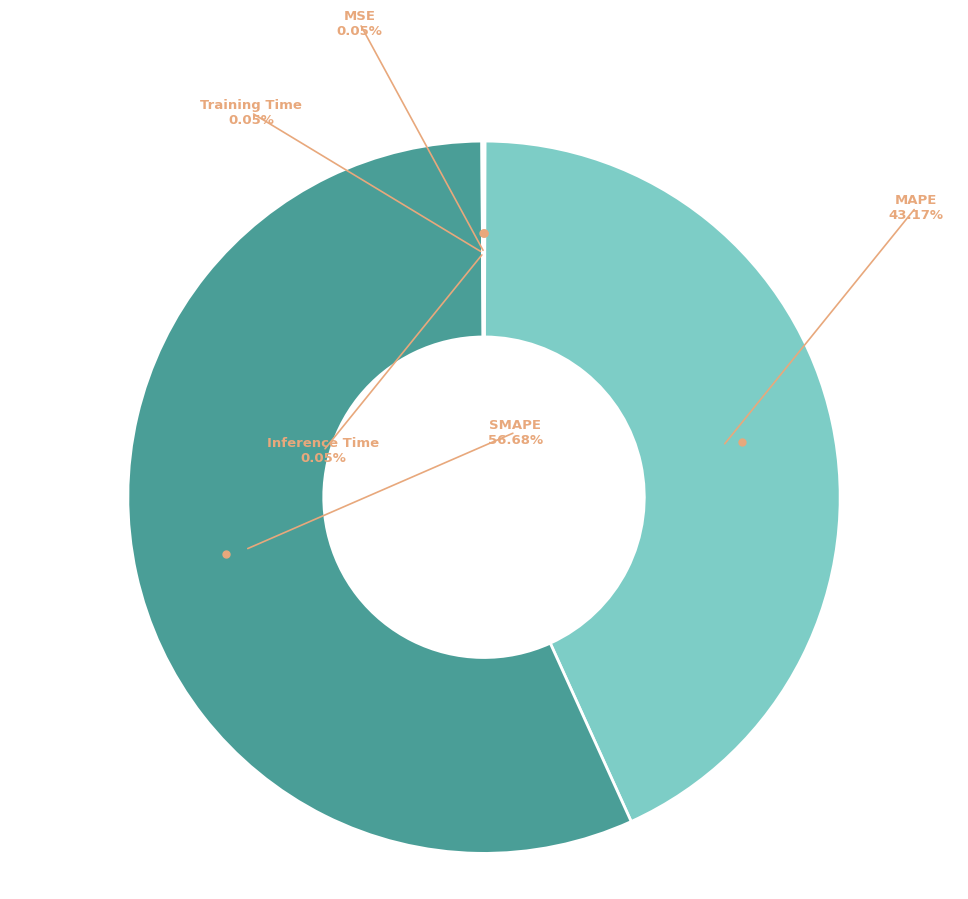

Which slice is the largest?

SMAPE